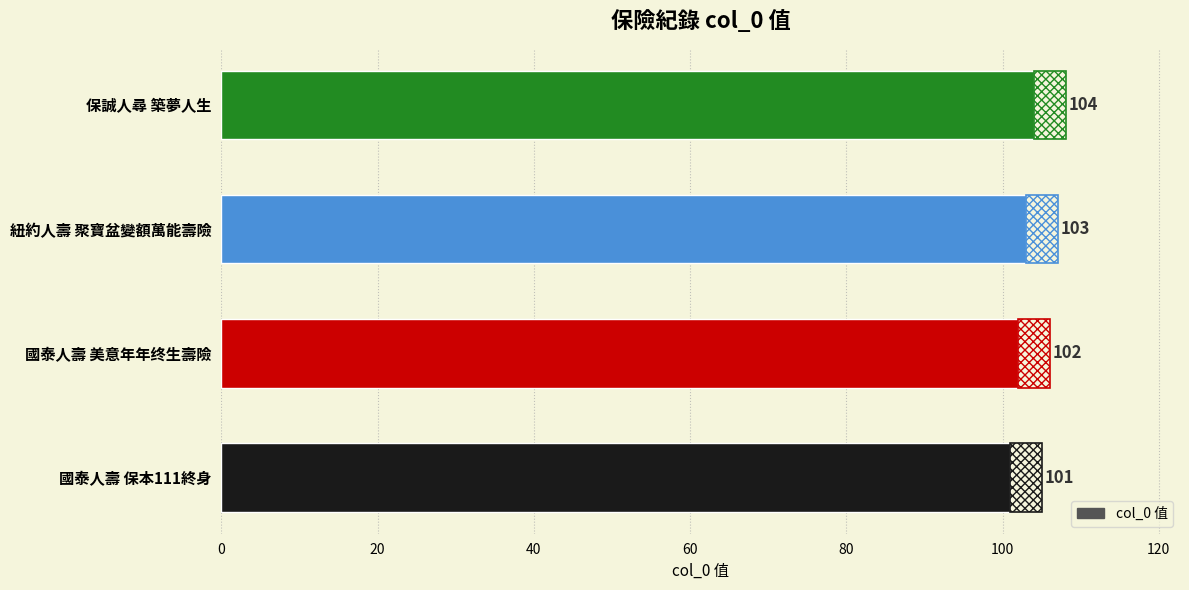

What is the difference between the maximum and minimum values?

3